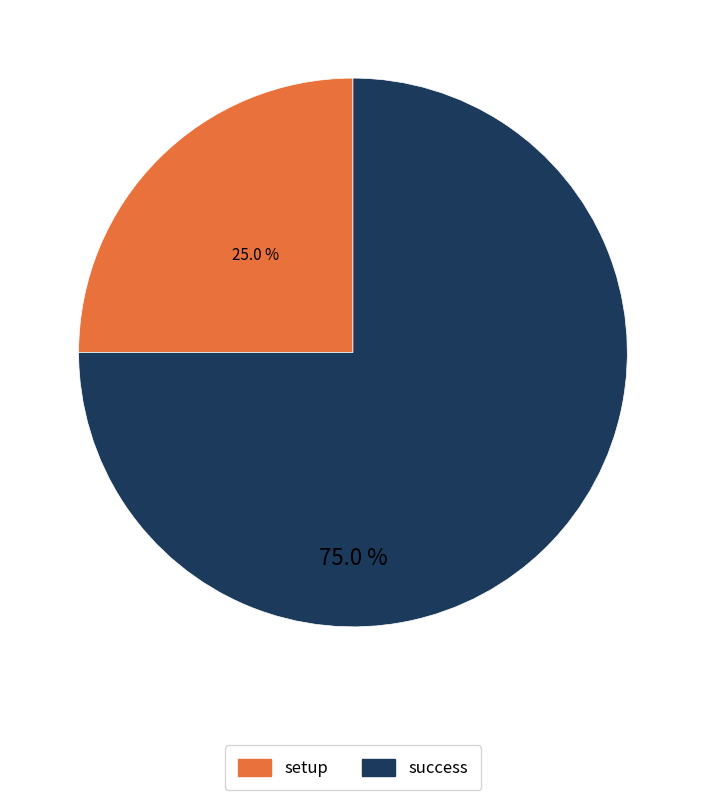

What percentage is the success slice, to the nearest percent?

75%